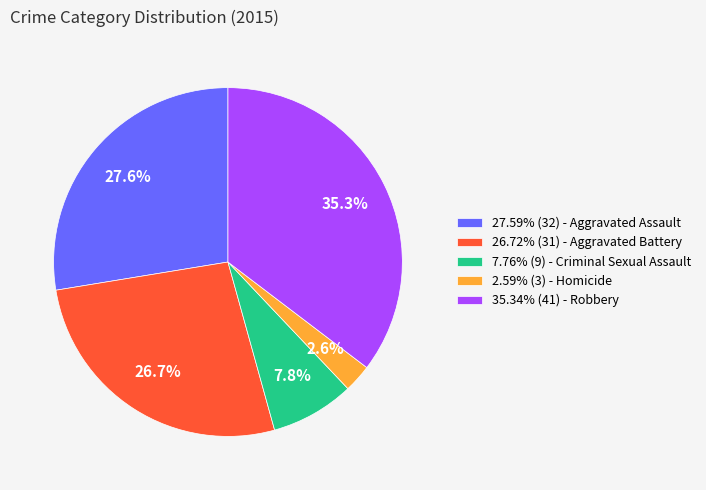

Approximately how many times larger is the value at 7.76% (9) - Criminal Sexual Assault compared to 26.72% (31) - Aggravated Battery?

0.3